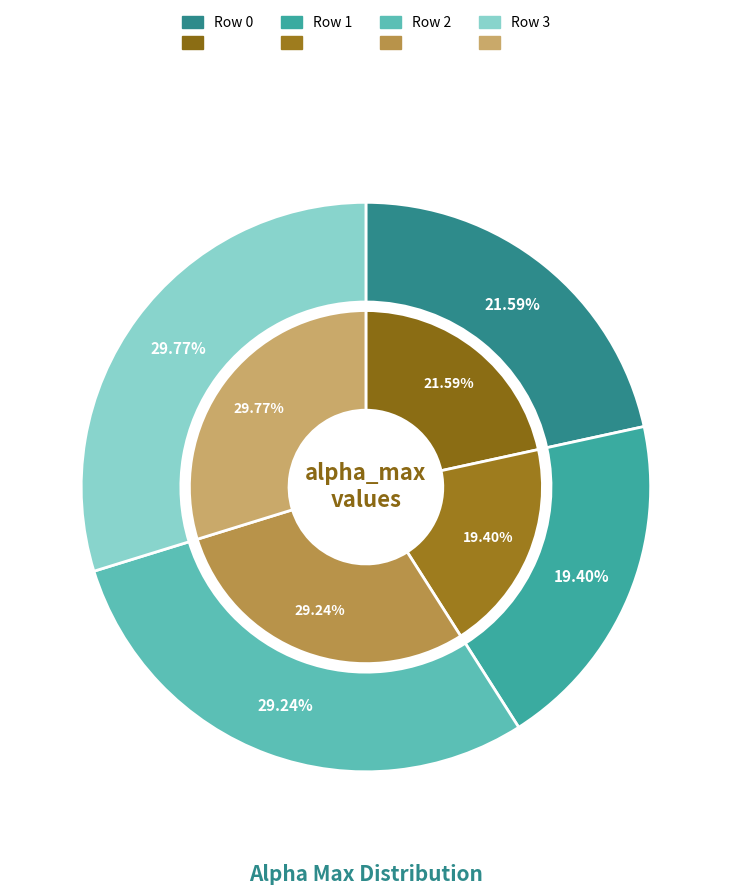

To the nearest percent, what is the difference between the largest and smallest slice percentages?

10%